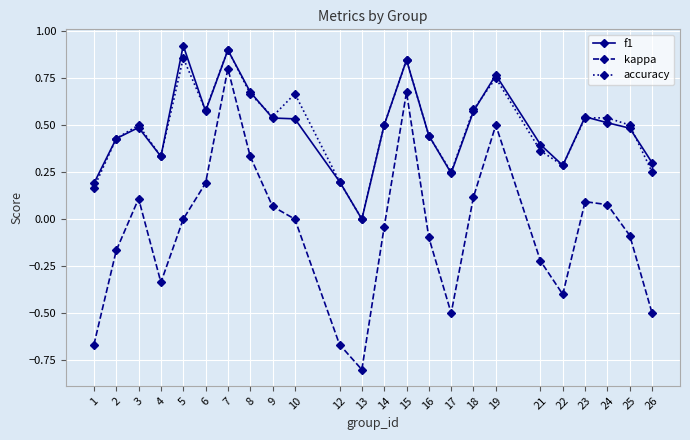

Which series changed the most between 21 and 26?

kappa